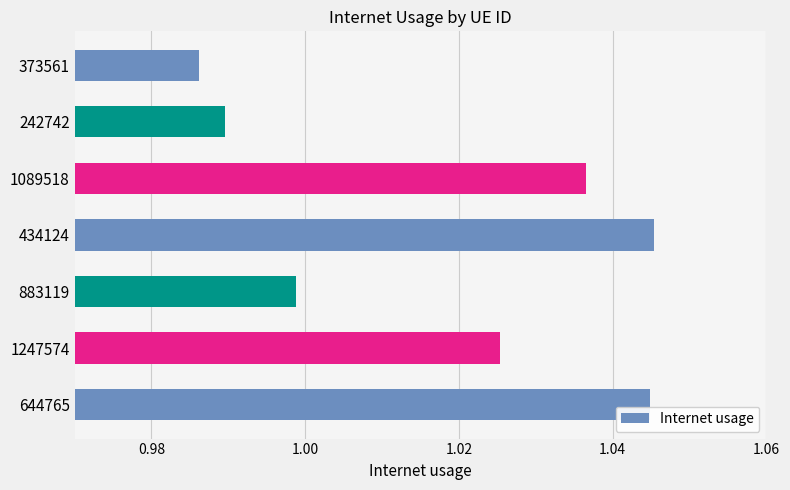

What is the sum of all values?

7.1